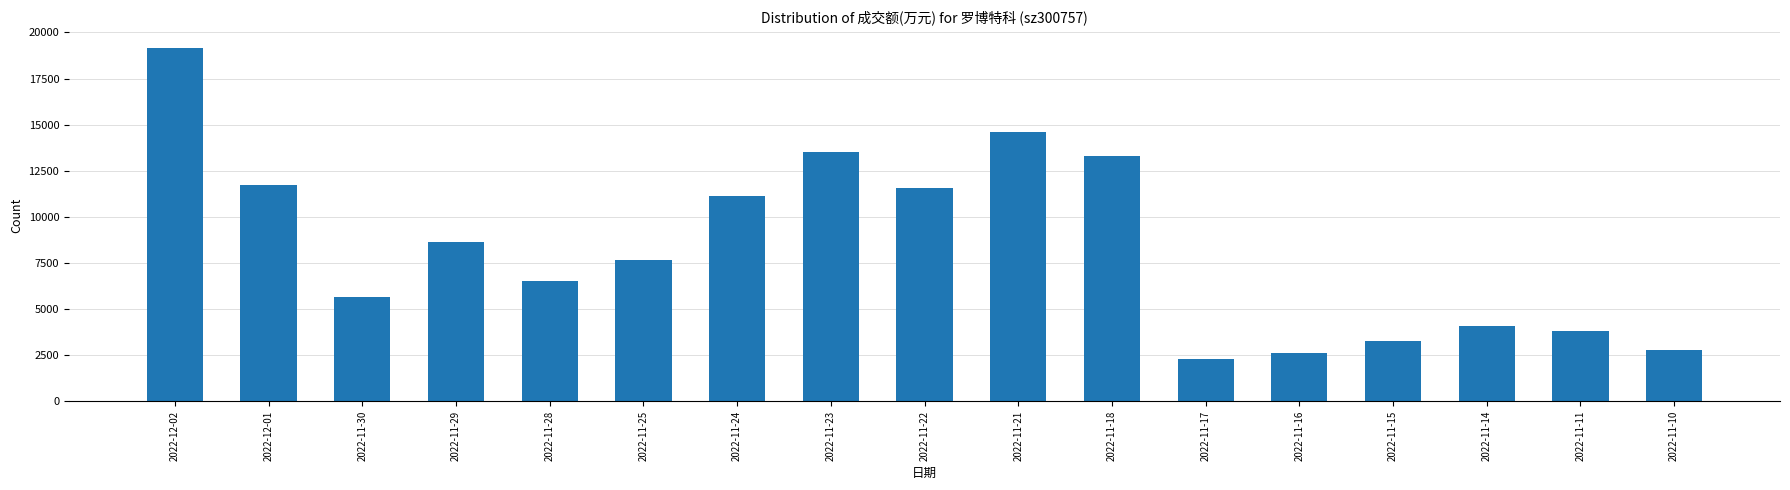

Does the chart contain stacked bars?

No